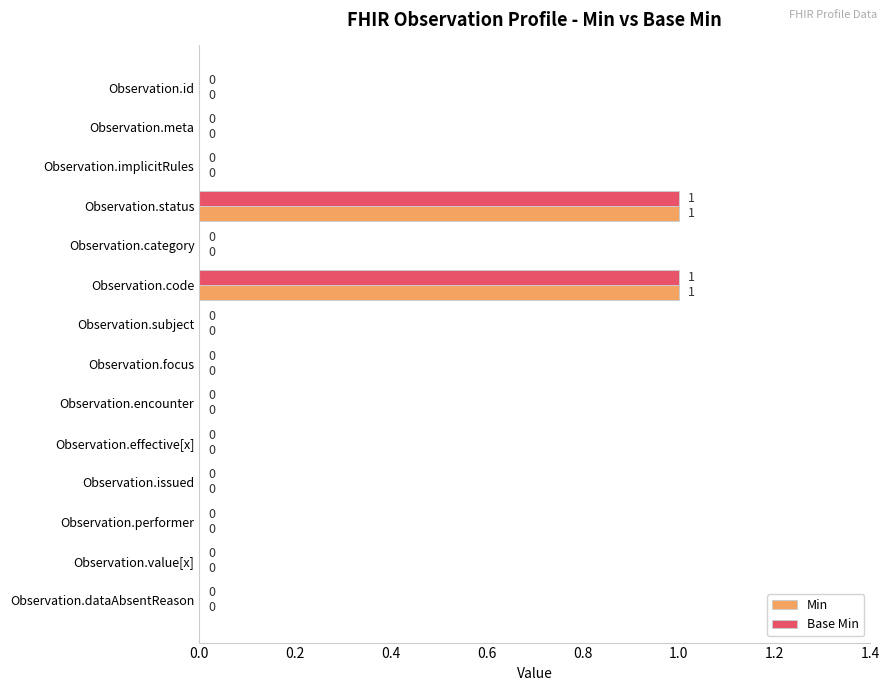

Is it true that Min equals 0 at Observation.focus?

True